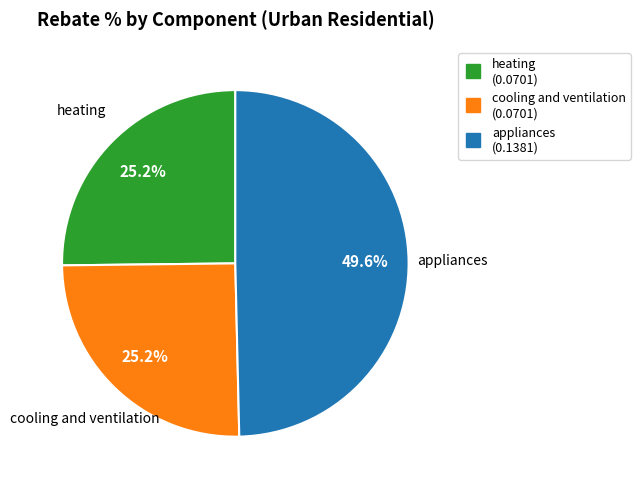

Which has a higher value, heating or appliances?

appliances